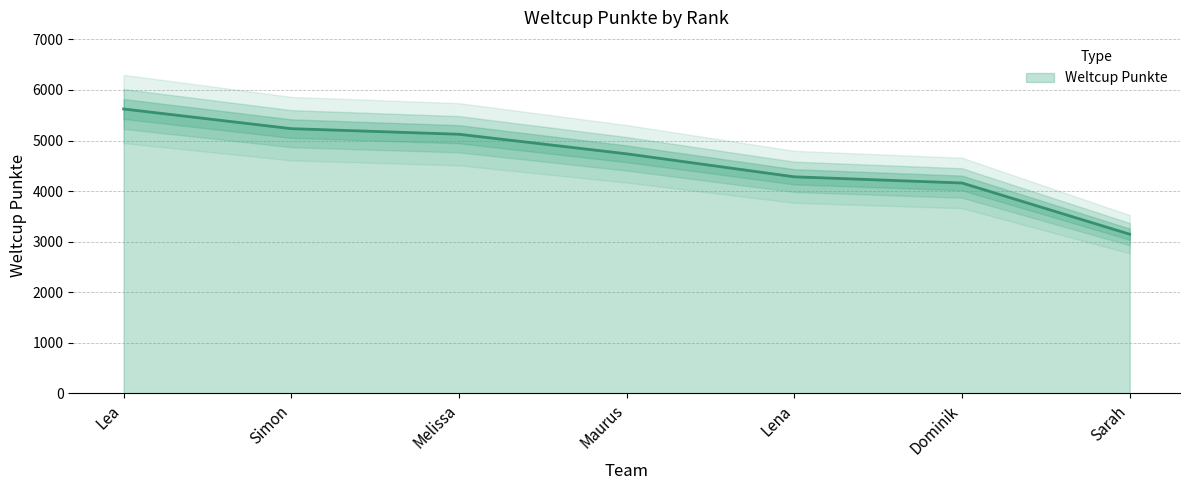

True or false: there are more than 1 points higher than both neighbors.

False